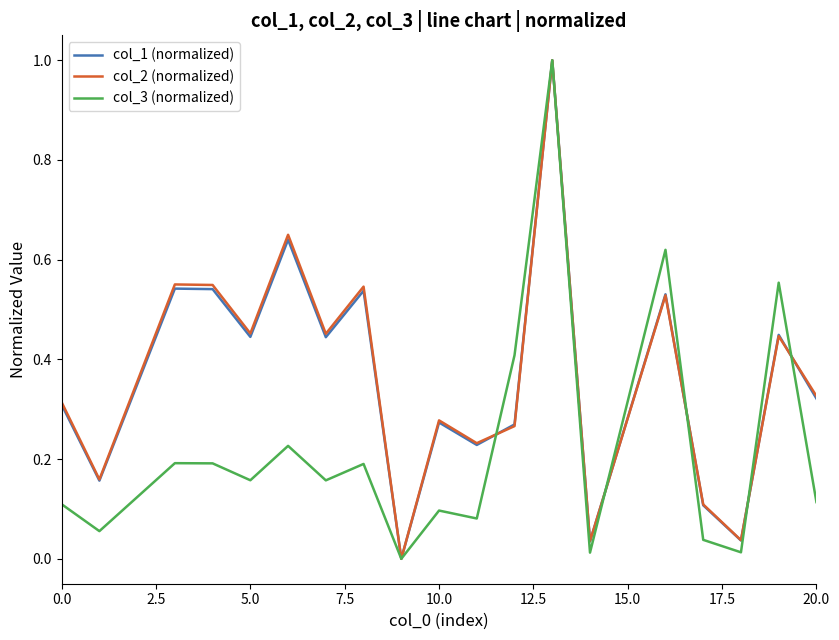

What is the maximum value shown in the chart?

1.0